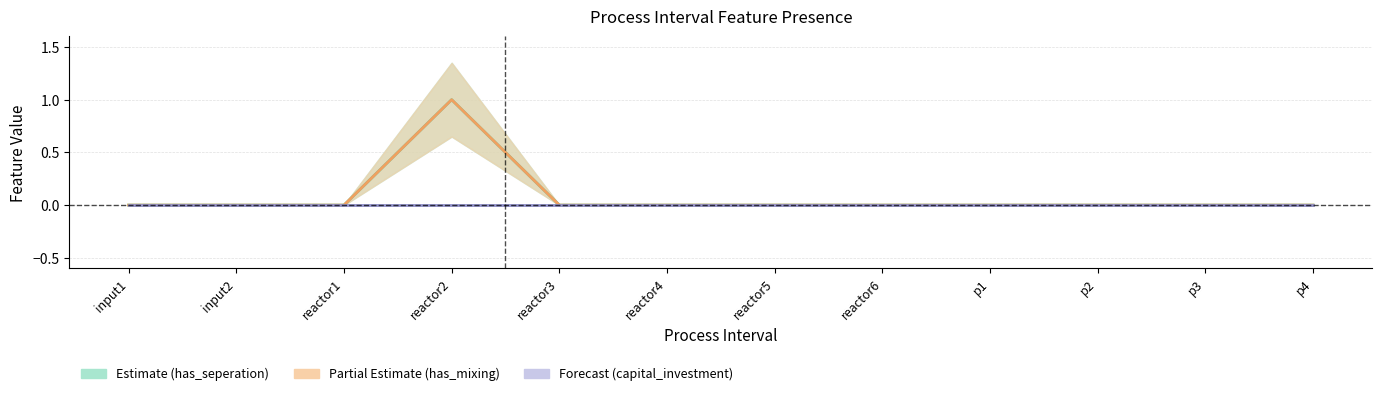

True or false: capital_investment has more than 2 interior local peaks.

False